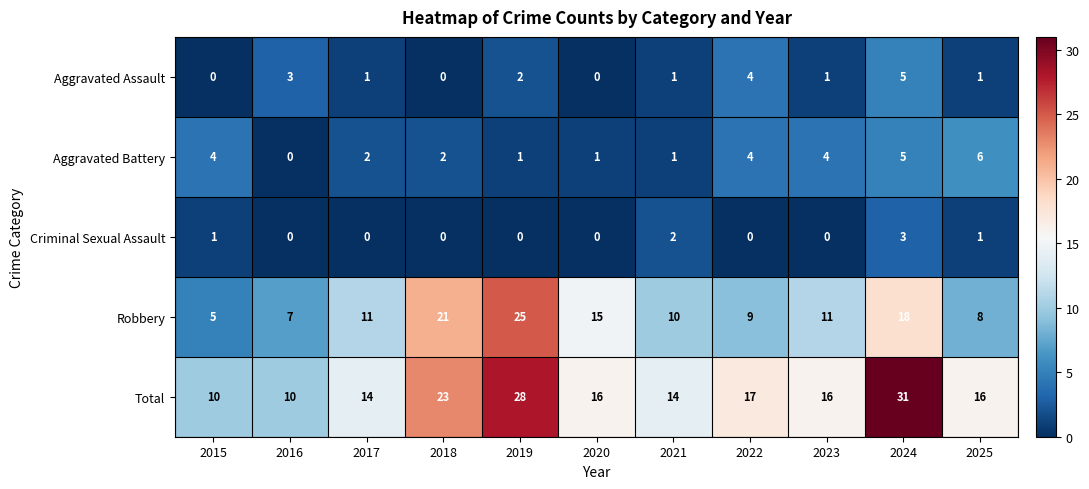

What is the difference between the Total values at 2023 and 2015?

6